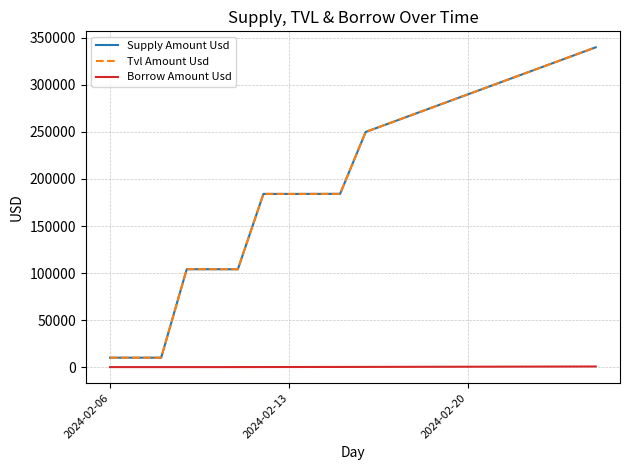

Does the chart have visible grid lines?

Yes